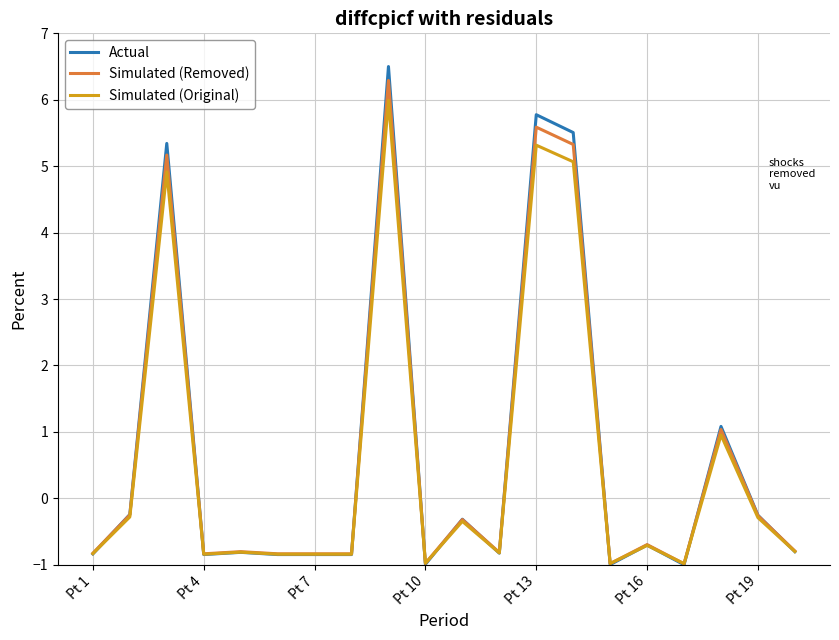

Which series has the widest spread of values?

Actual